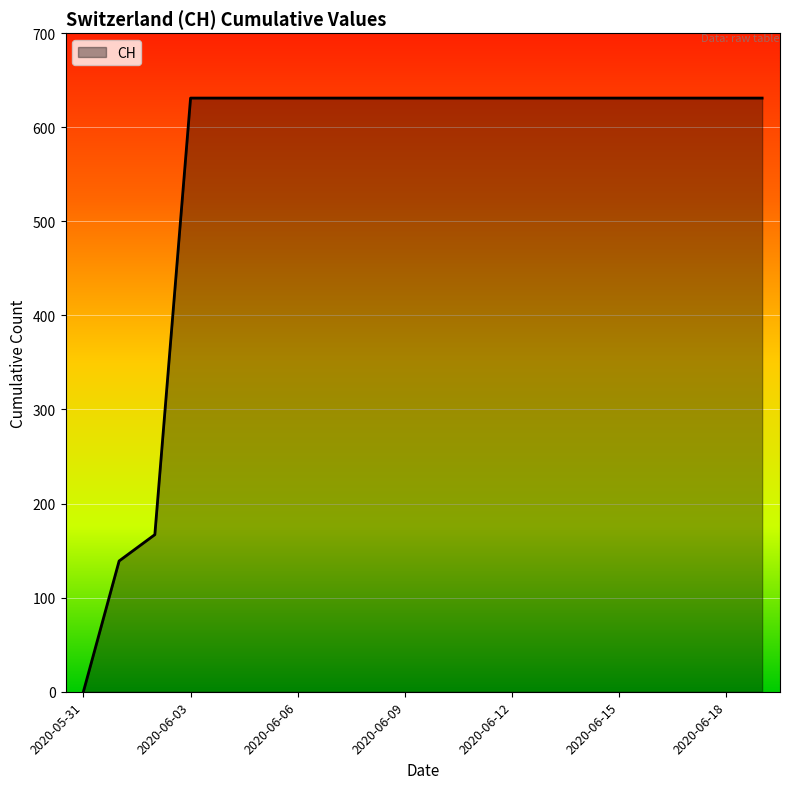

What is the greatest value displayed?

631